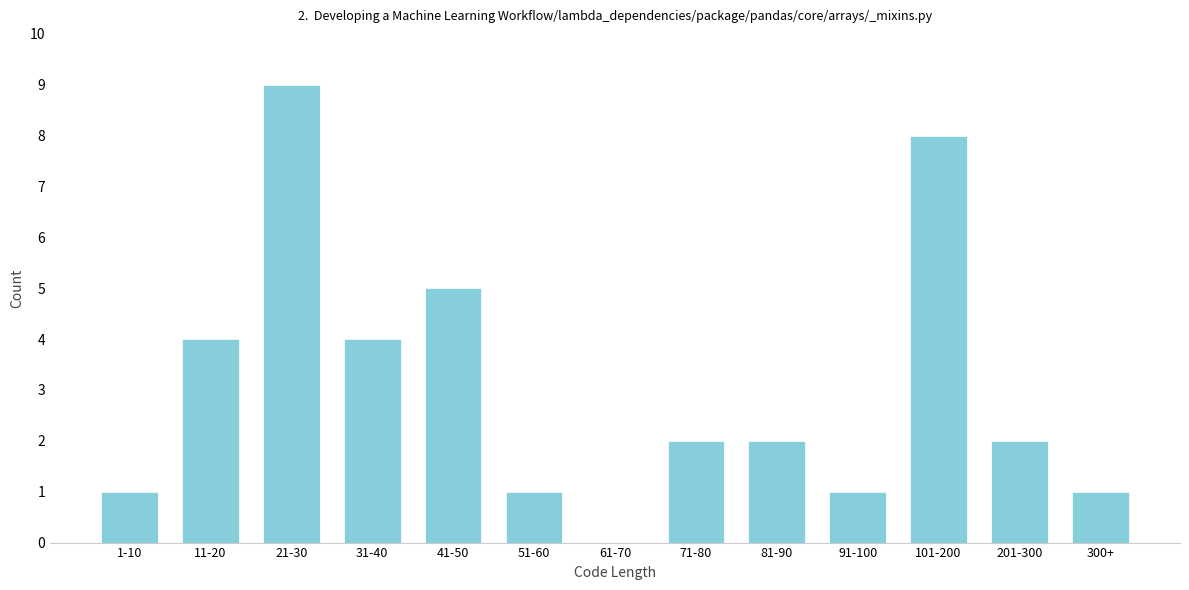

Reading right to left, extract all data points from this chart.

300+=1	201-300=2	101-200=8	91-100=1	81-90=2	71-80=2	61-70=0	51-60=1	41-50=5	31-40=4	21-30=9	11-20=4	1-10=1